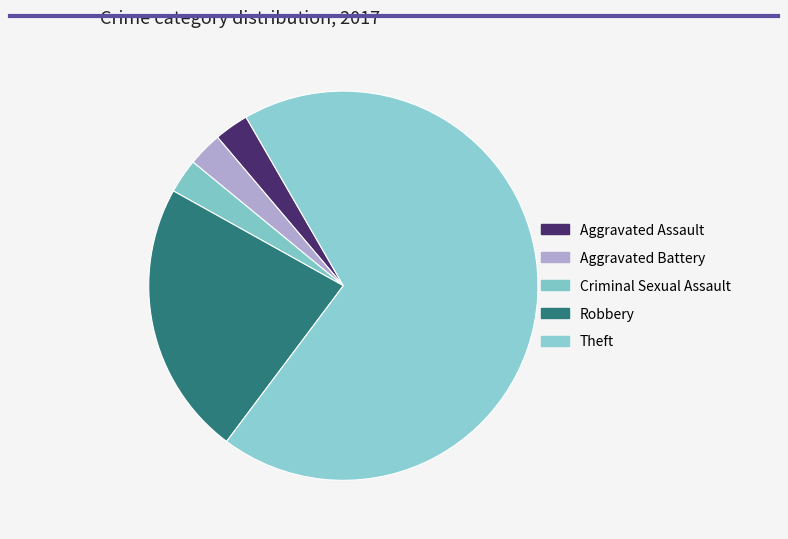

What portion of the pie excludes Criminal Sexual Assault?

97.1%